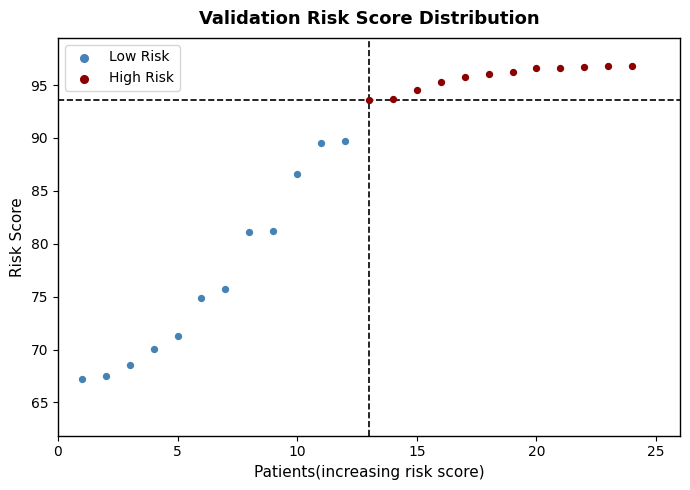

Which series has the largest Y range (max minus min)?

Low Risk